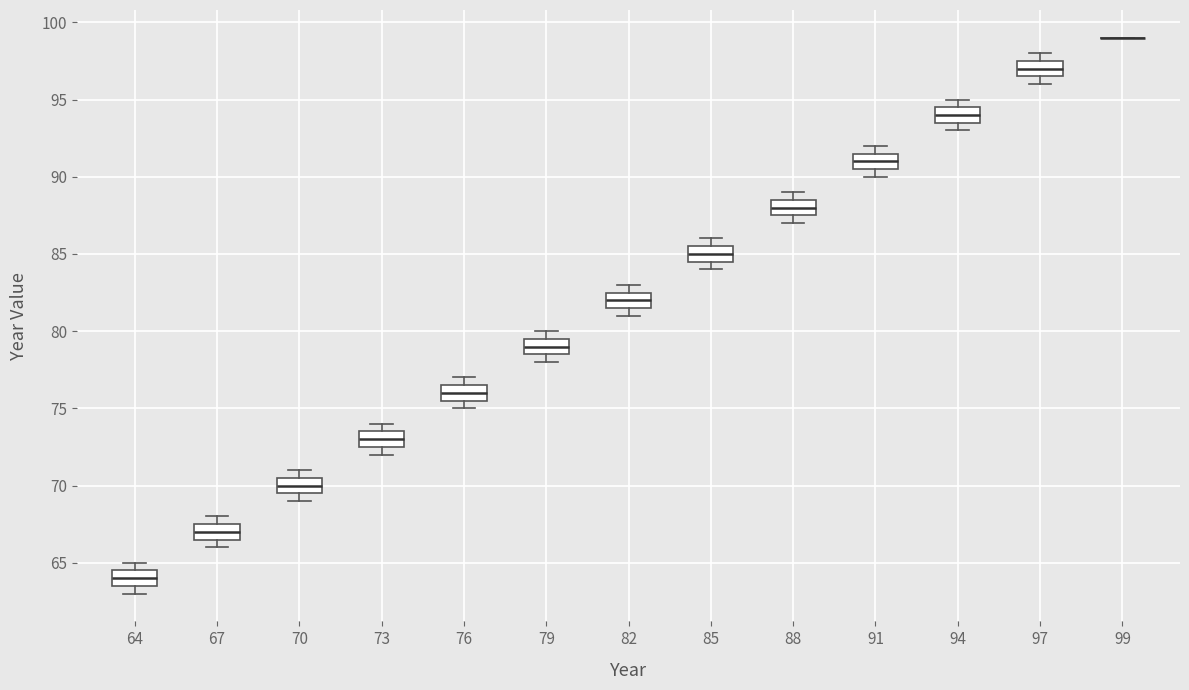

Where does the median line of the box at x = 97 sit on the y-axis? The values are not printed on the chart, so give them approximately, as read against the axis.

97.0